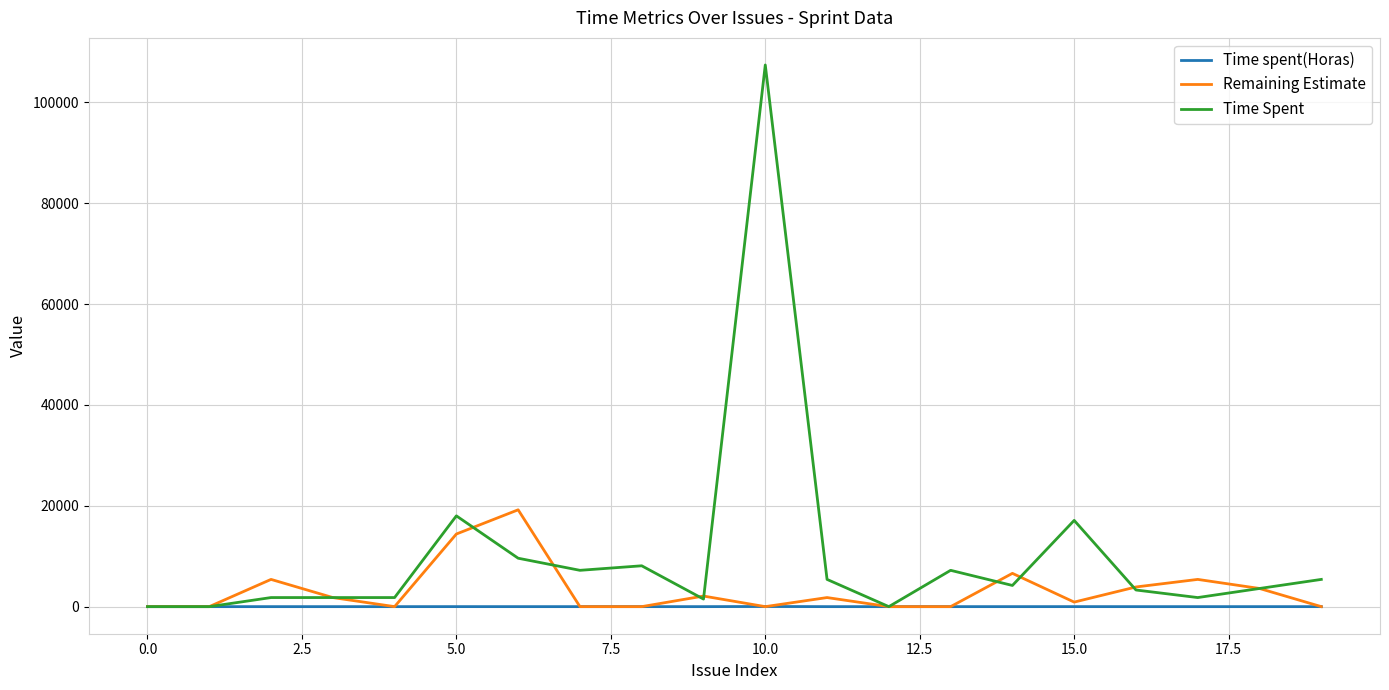

What is the maximum value for Remaining Estimate?

19200.0